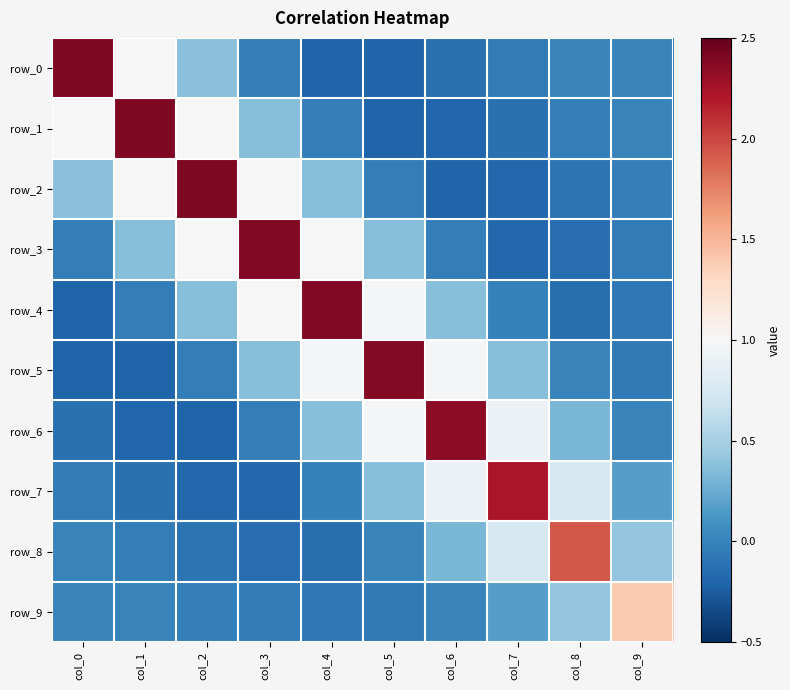

At which label does row_0 reach its minimum?

col_4